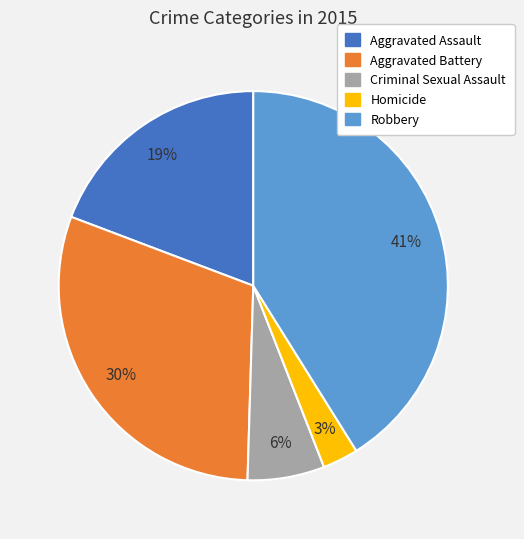

Is there any slice that represents more than half of the pie?

No